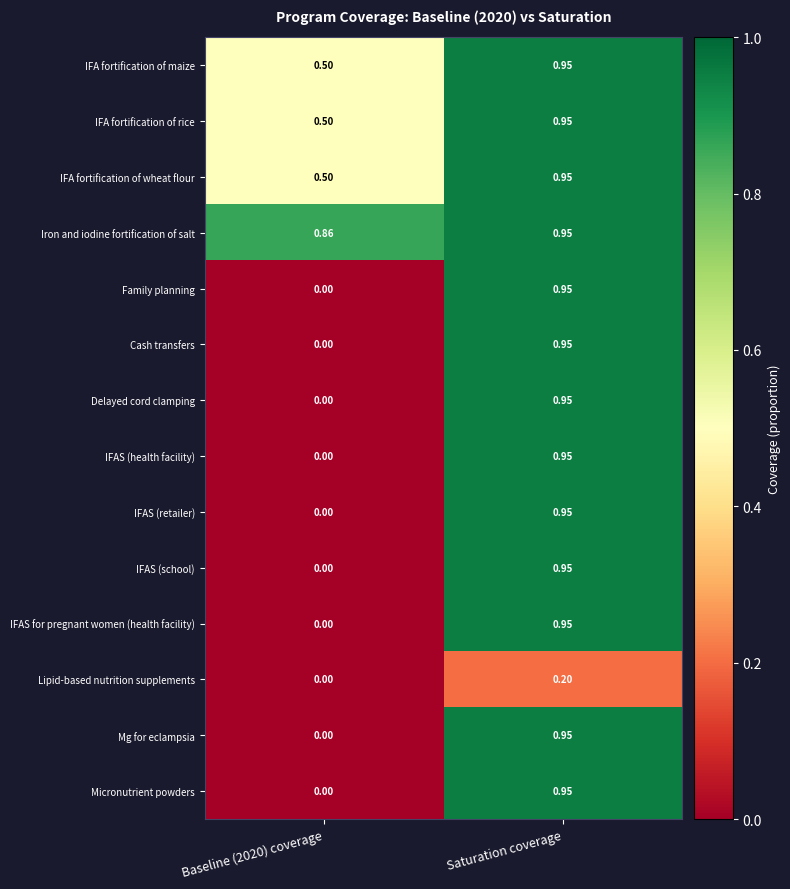

Which series has the largest total across all categories?

Iron and iodine fortification of salt